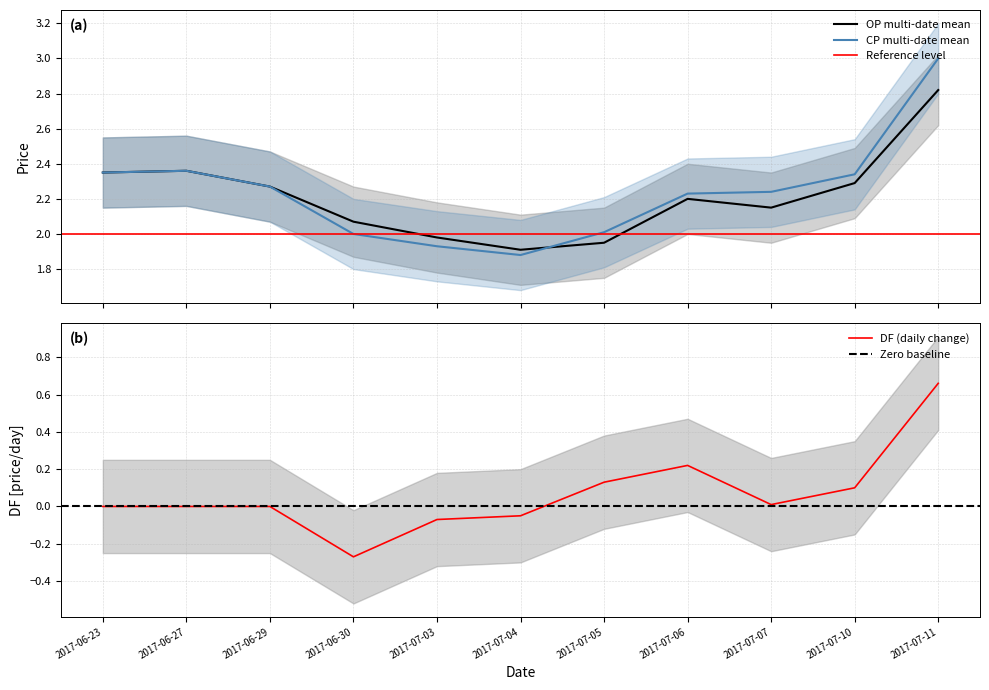

At which category is the sum across all series the highest?

2017-07-11